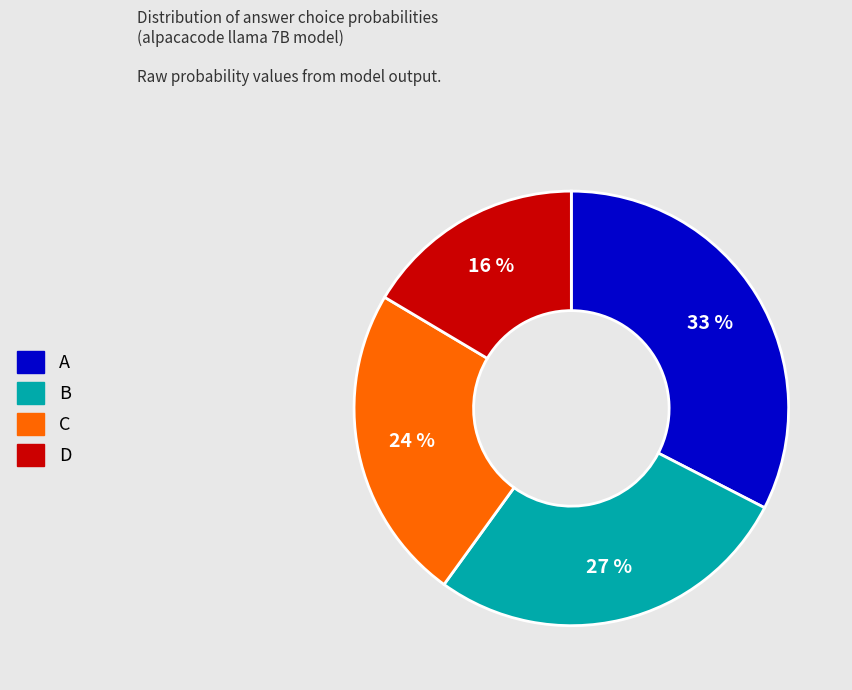

Is the sum of C and D greater than half?

No